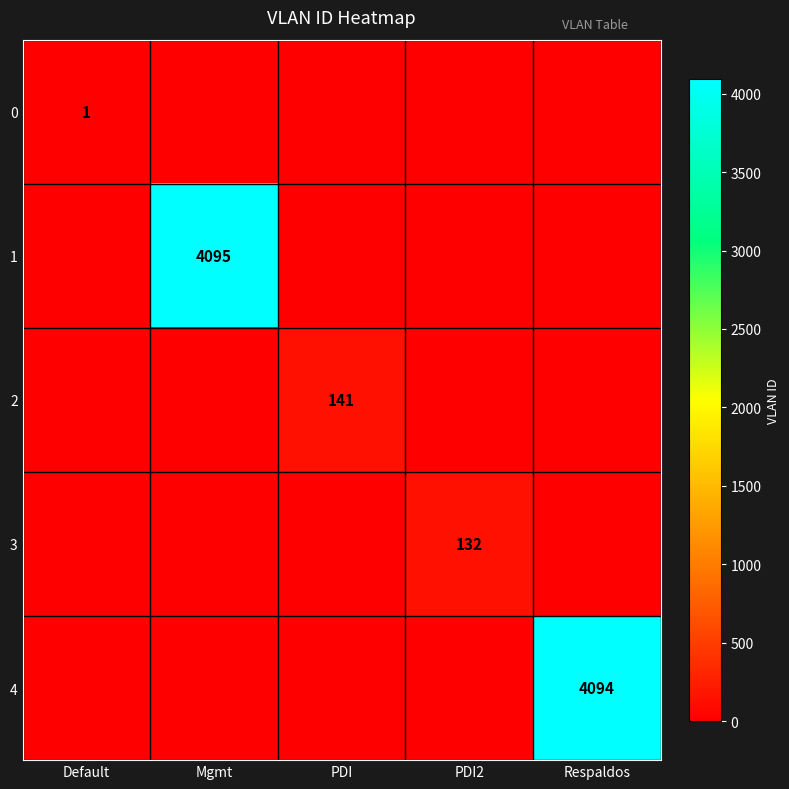

What is the total value across all series at Default?

1